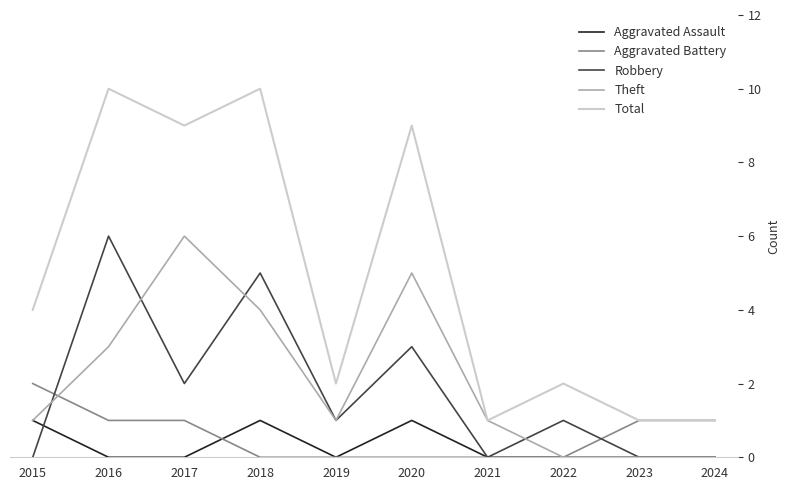

Is the value of Total at 2016 greater than the value of Theft at 2015?

Yes